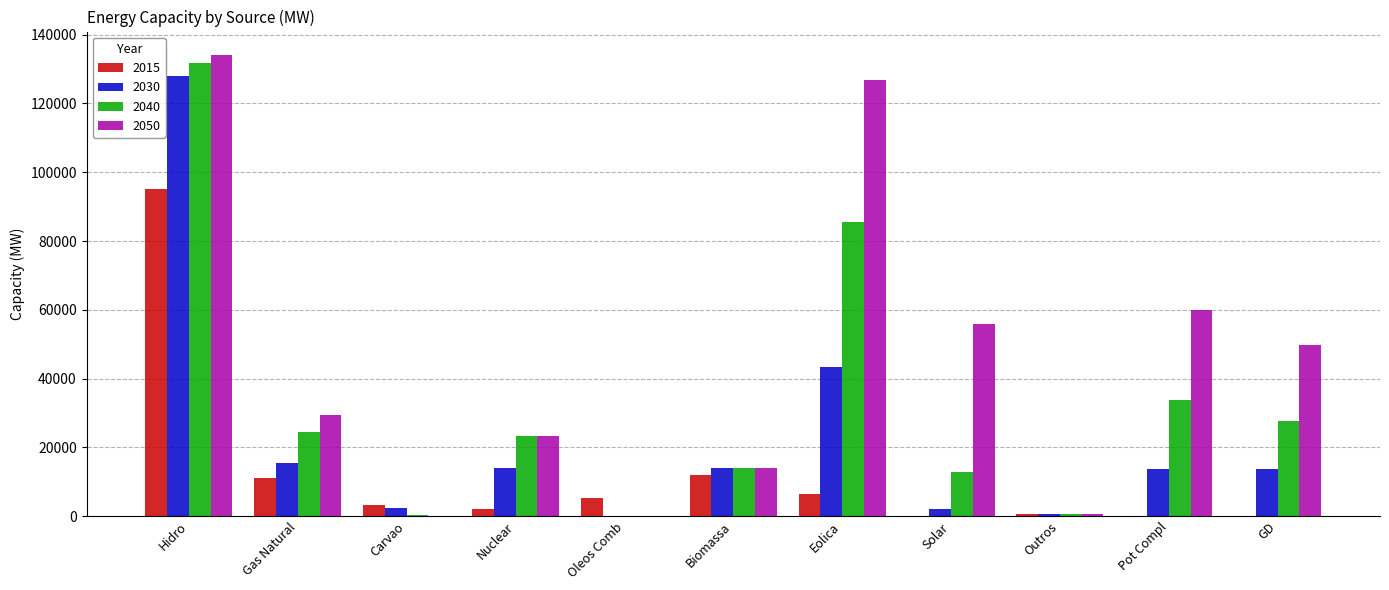

Between Carvao and Solar, which series saw the biggest shift?

2050